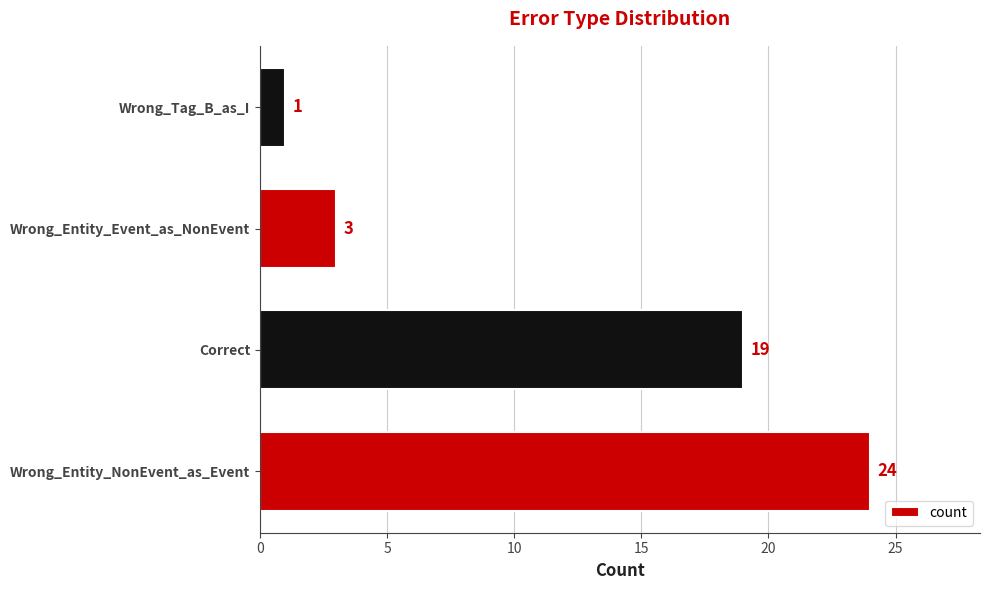

The chart shows a value of 25 at Correct. True or false?

False